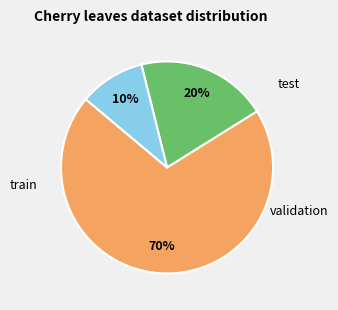

To the nearest percent, what is the average slice percentage?

33%